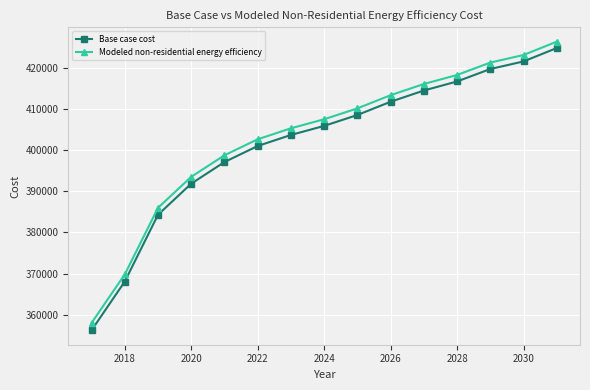

What is the average value of the Modeled non-residential energy efficiency series?

403353.0